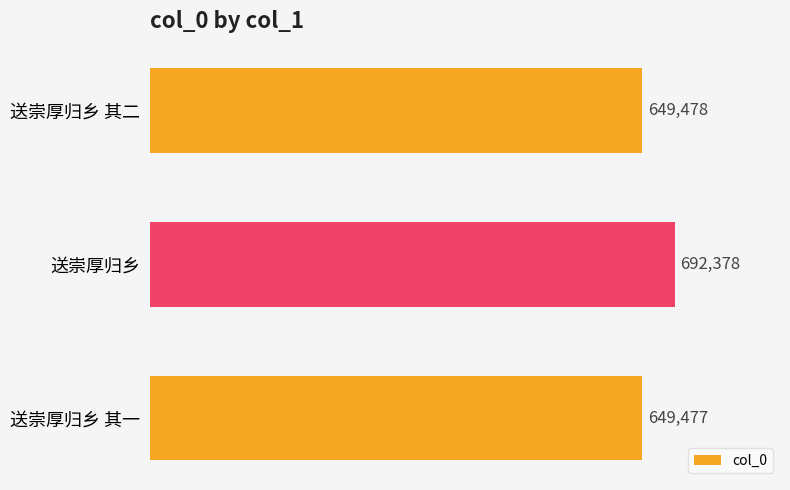

What is the change in value from 送崇厚归乡 to 送崇厚归乡 其一?

-42901